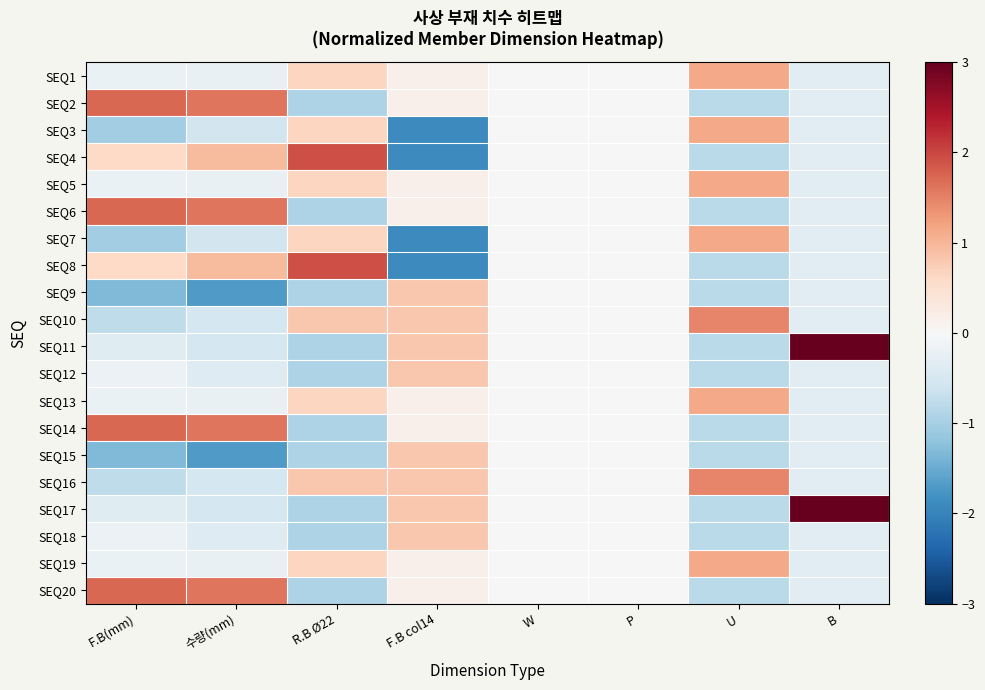

What is the smallest value displayed?

-1.9